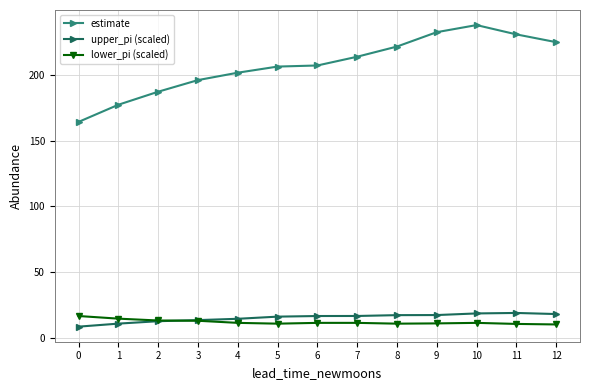

What is the difference between the highest and lowest values at 1?

166.2